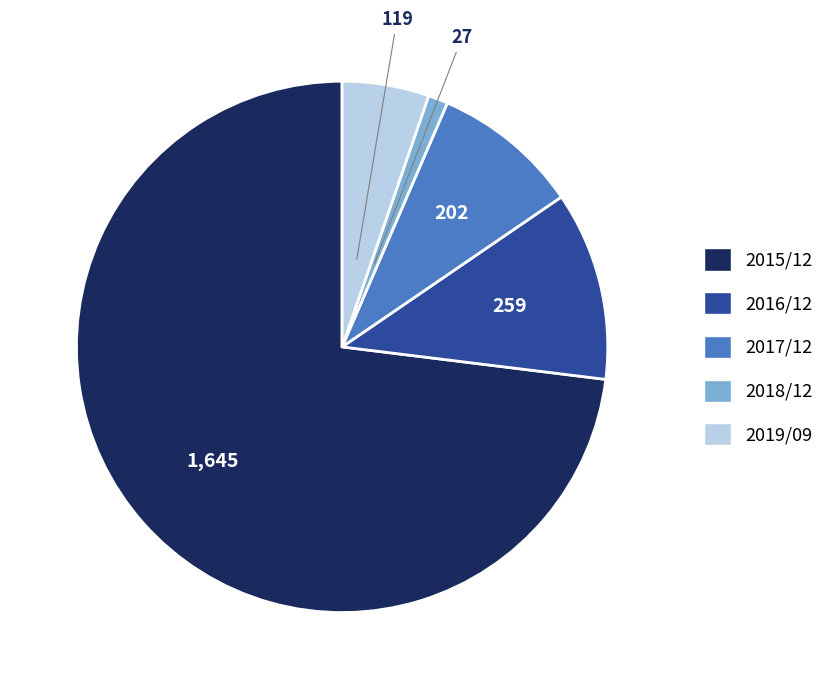

What is the smallest slice in the pie chart?

2018/12